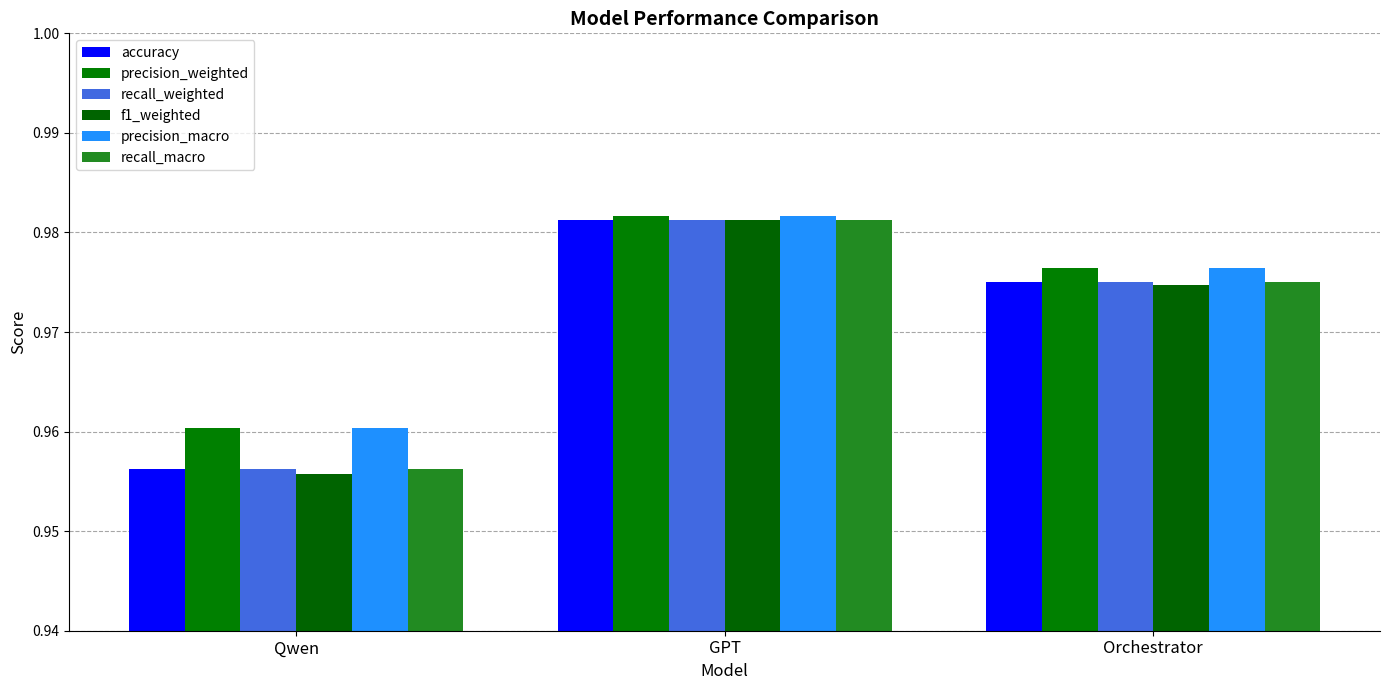

Which has a higher value, Qwen or GPT?

GPT